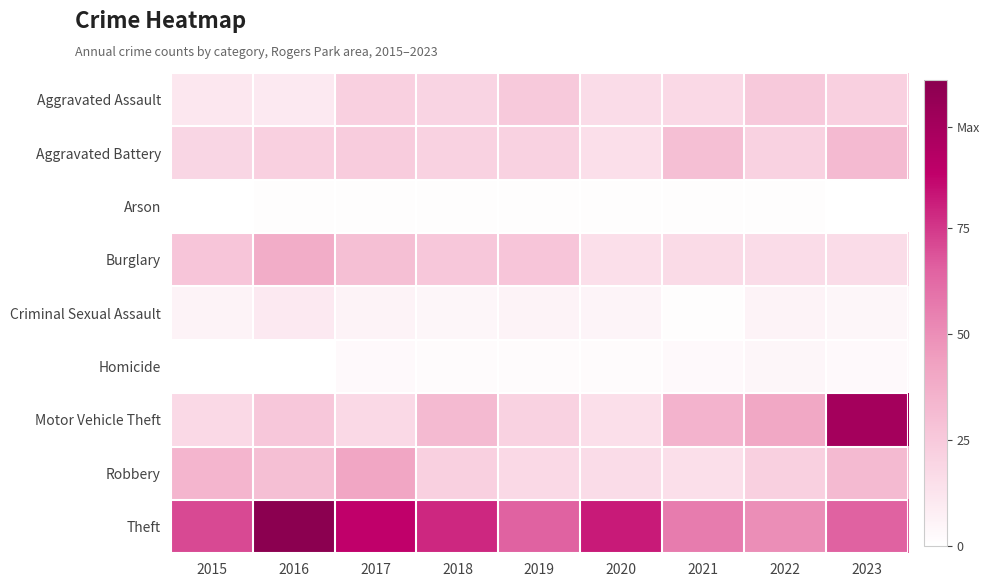

Which series has the largest range (max minus min)?

Motor Vehicle Theft